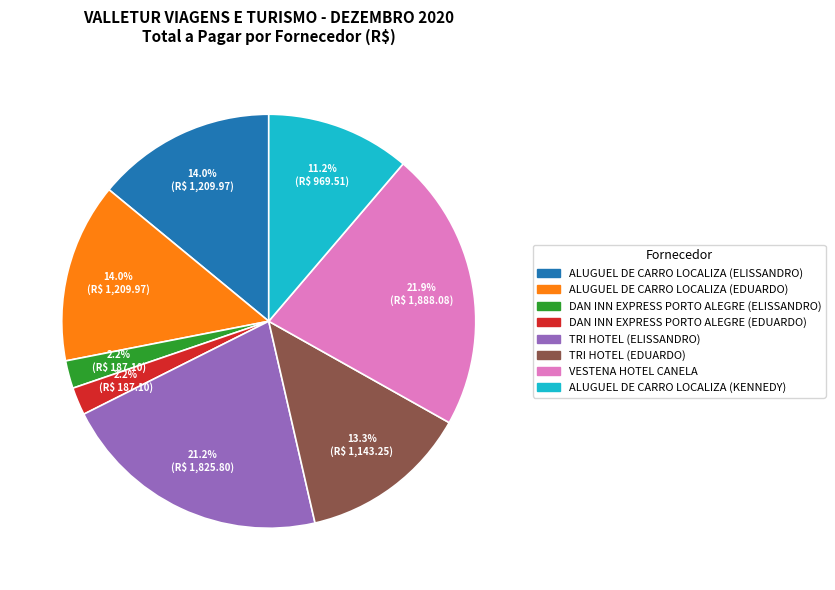

Is there any slice that represents more than half of the pie?

No